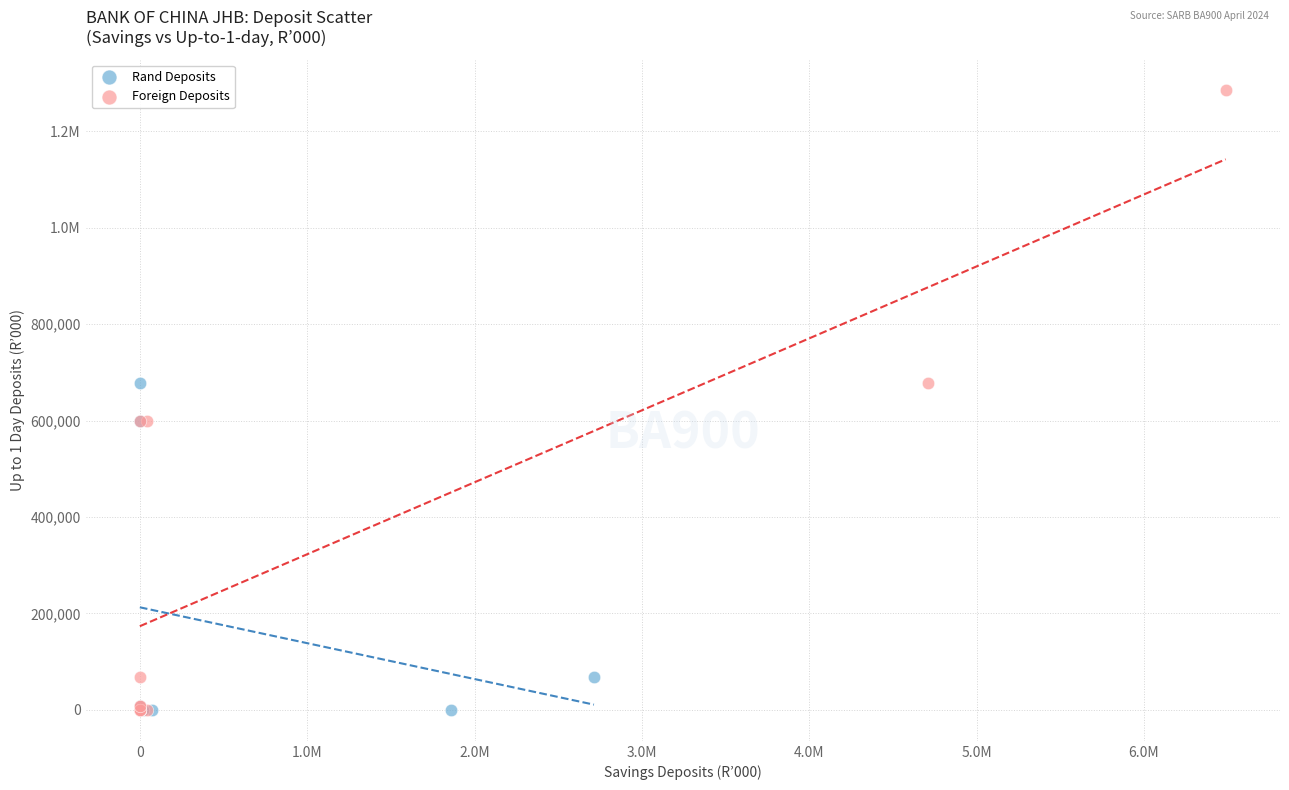

What are all the series names shown in the legend?

Rand Deposits, Foreign Deposits